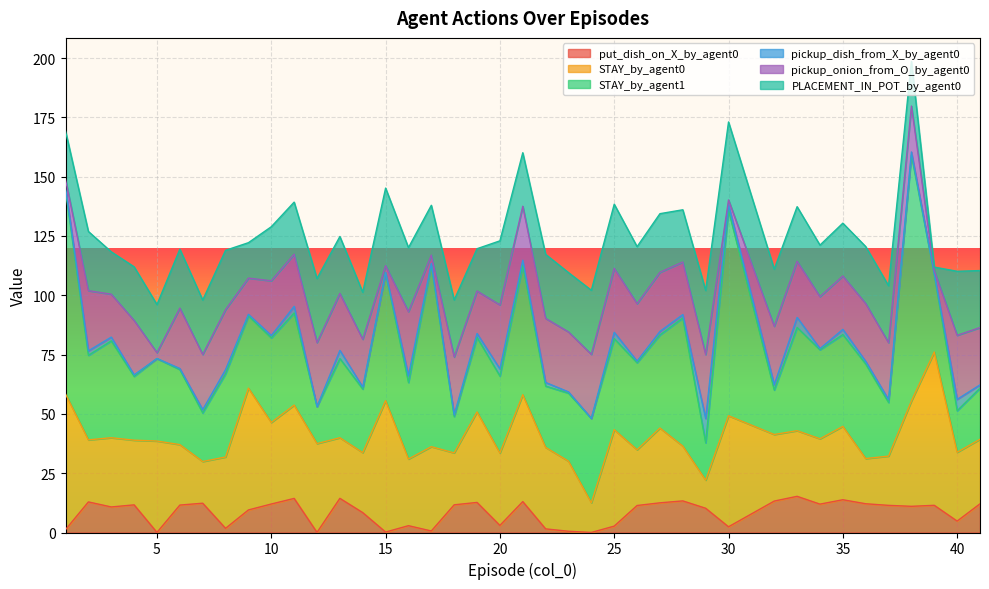

At which category is the sum across all series the highest?

38